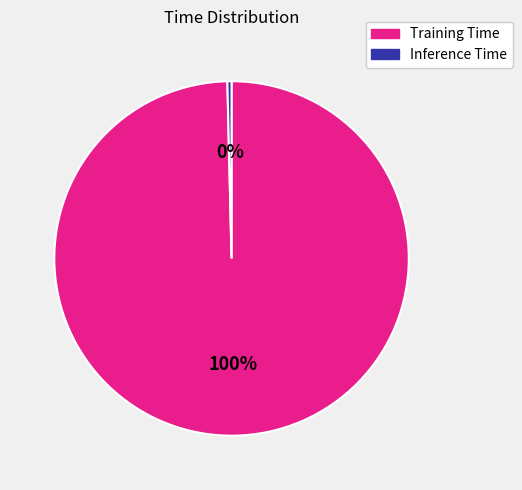

Is the sum of Inference Time and Training Time greater than half?

Yes